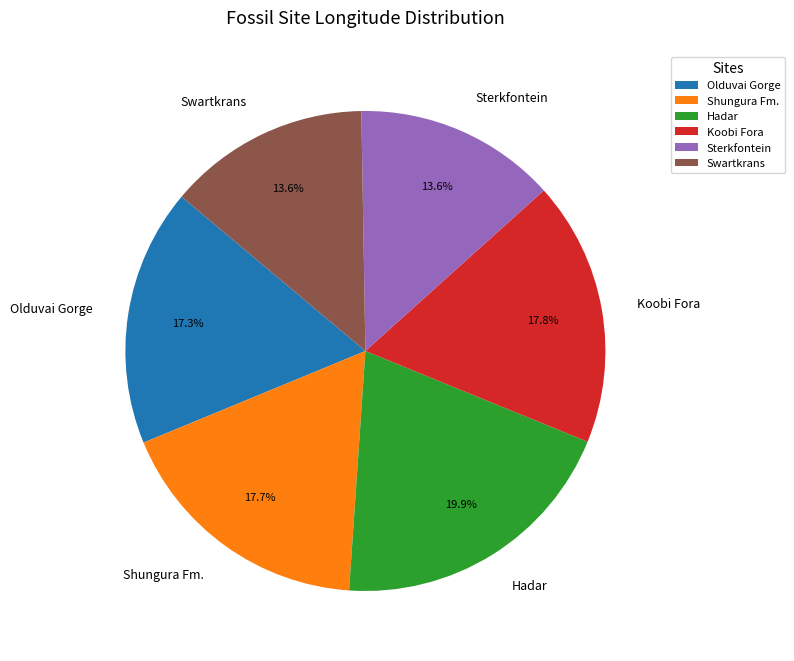

The Koobi Fora slice represents 18% of the pie. True or false?

True